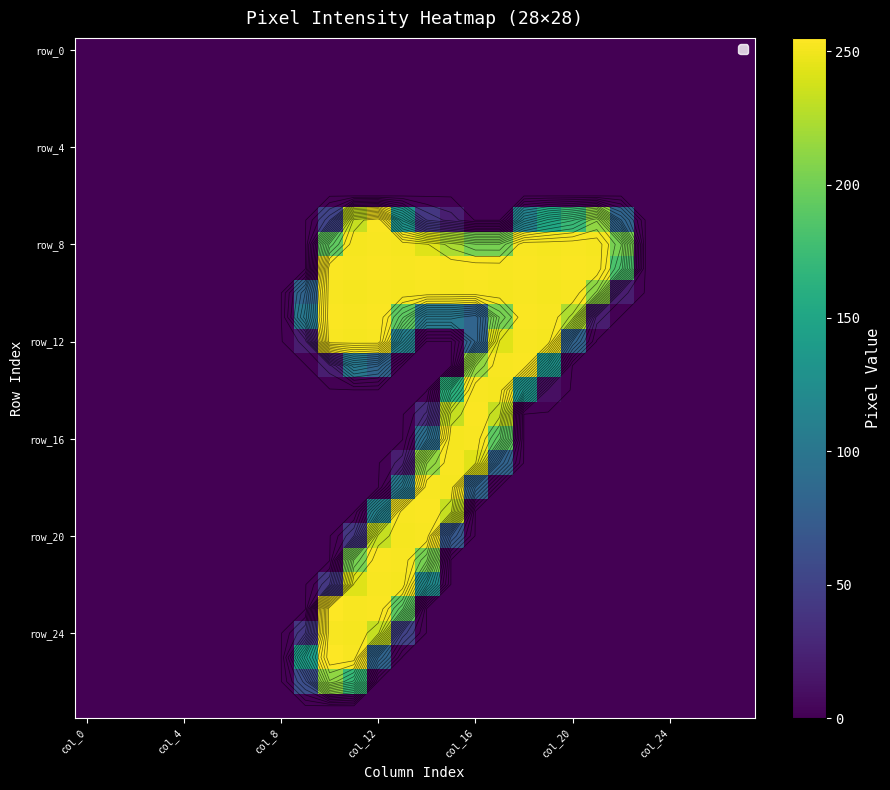

Which series changed the most between 23 and 25?

row_0